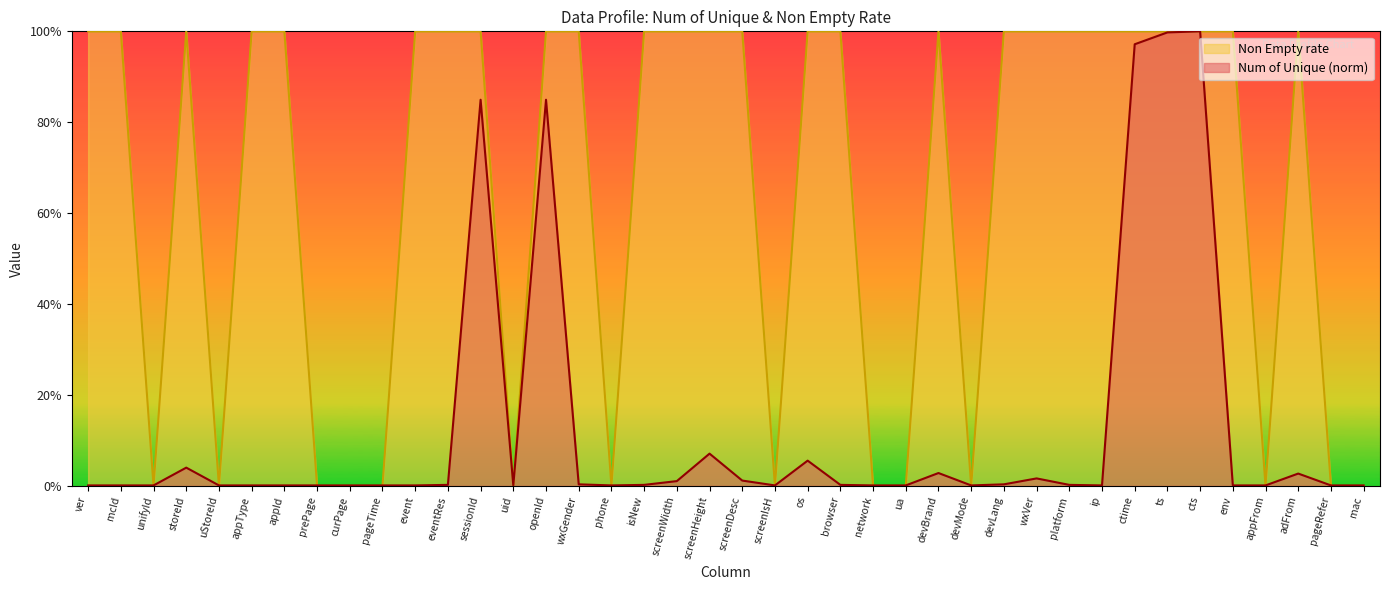

True or false: Num of Unique has a value of 0.0 at os.

False